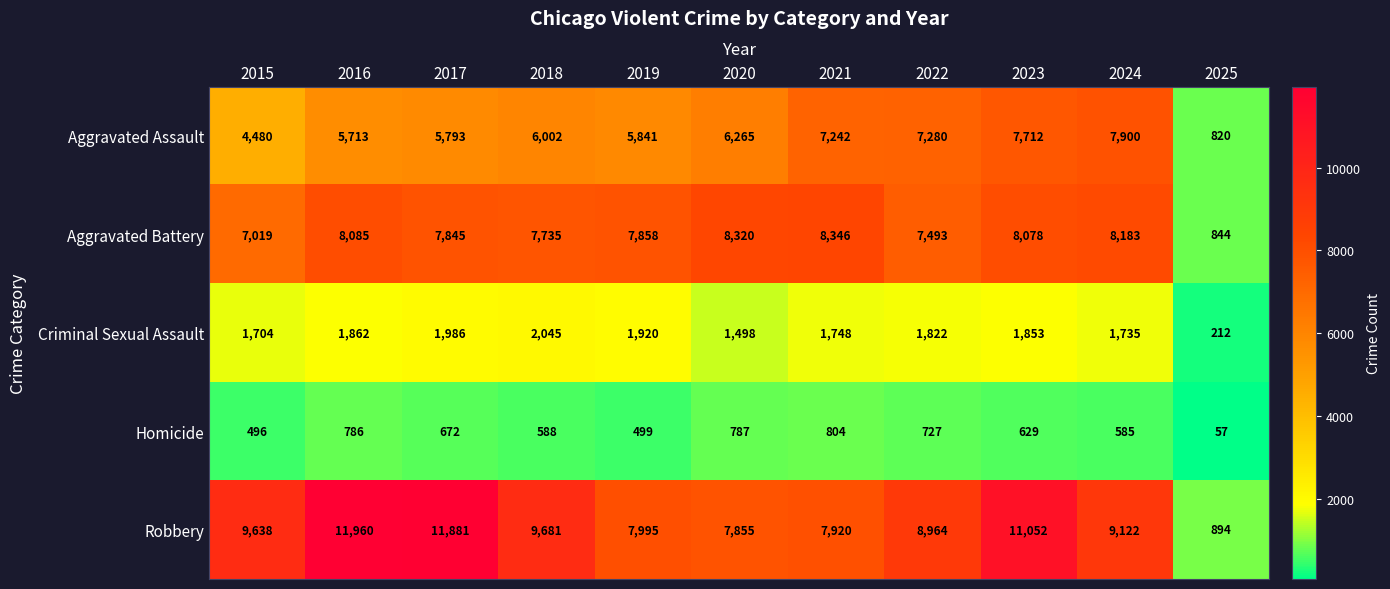

List the labels in order of Aggravated Assault value, smallest first.

2025, 2015, 2016, 2017, 2019, 2018, 2020, 2021, 2022, 2023, 2024